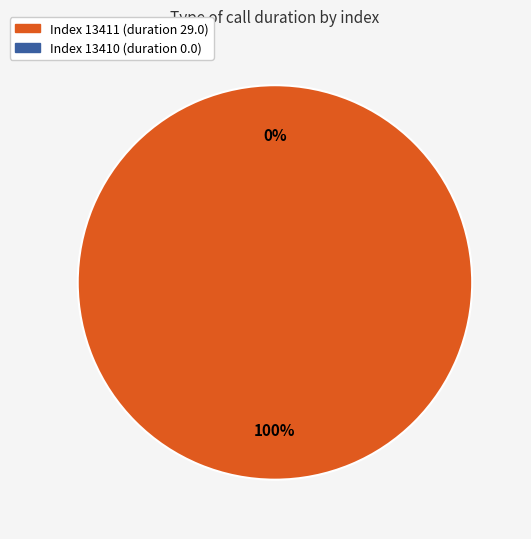

To the nearest percent, what is the combined percentage of 13410 and 13411?

100%